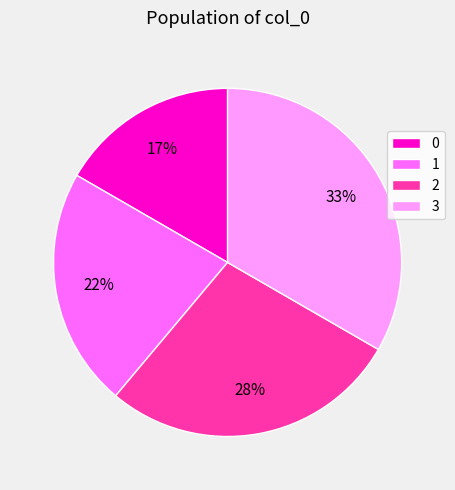

To the nearest percent, what percentage of the pie is 3?

33%